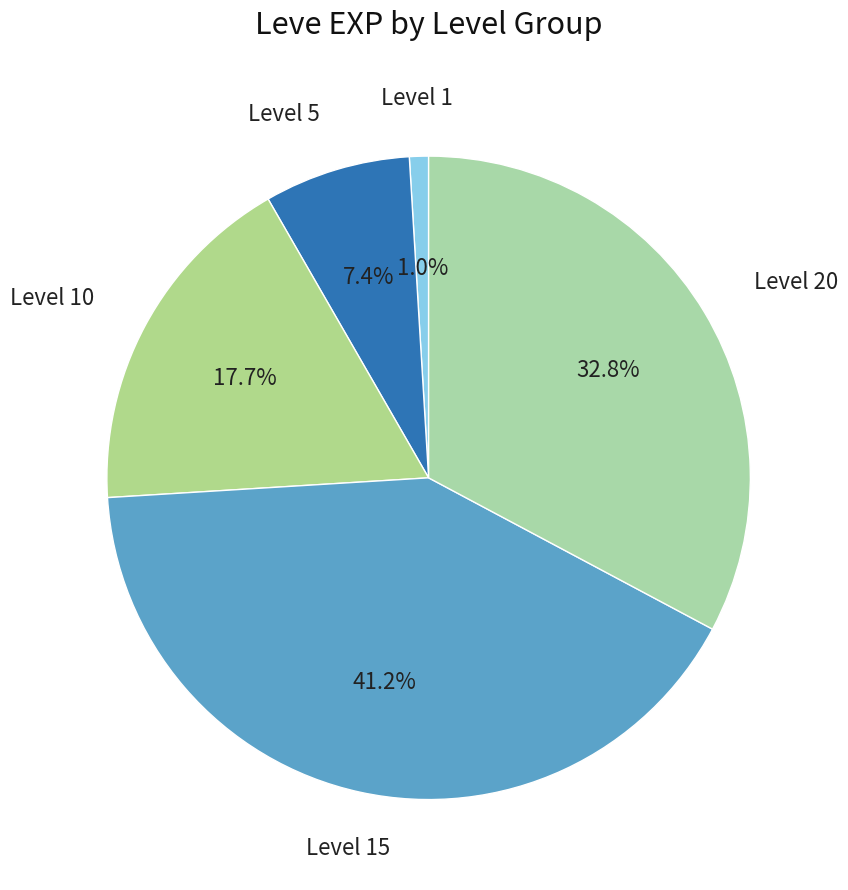

Which slice is the smallest?

Level 1